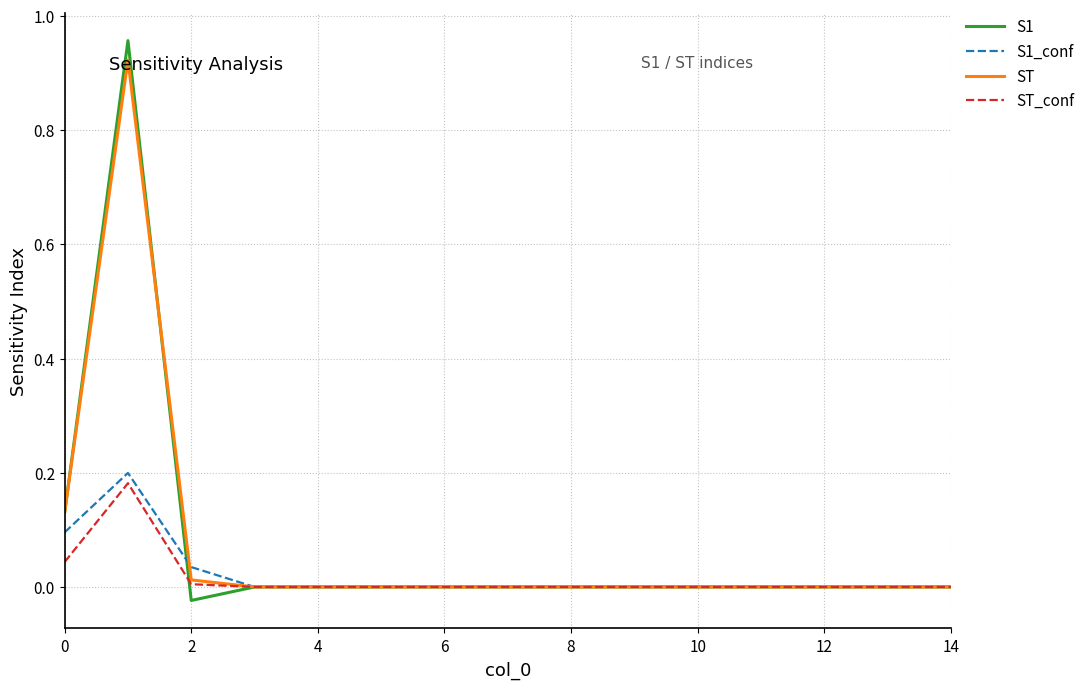

Which series has the widest spread of values?

S1